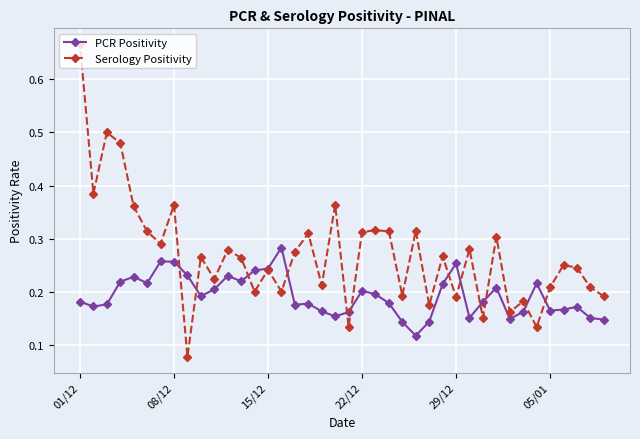

At how many categories does at least one series exceed 0?

40